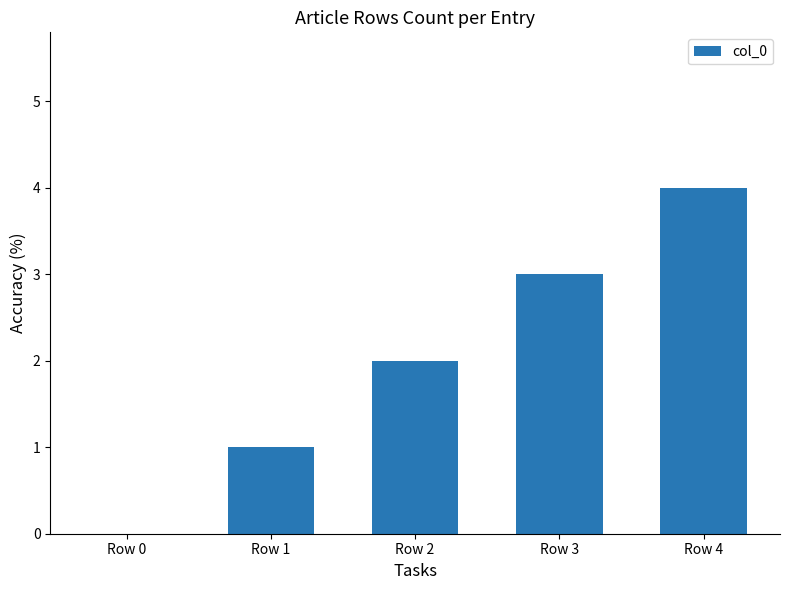

True or false: the data shows 3 at Row 2.

False